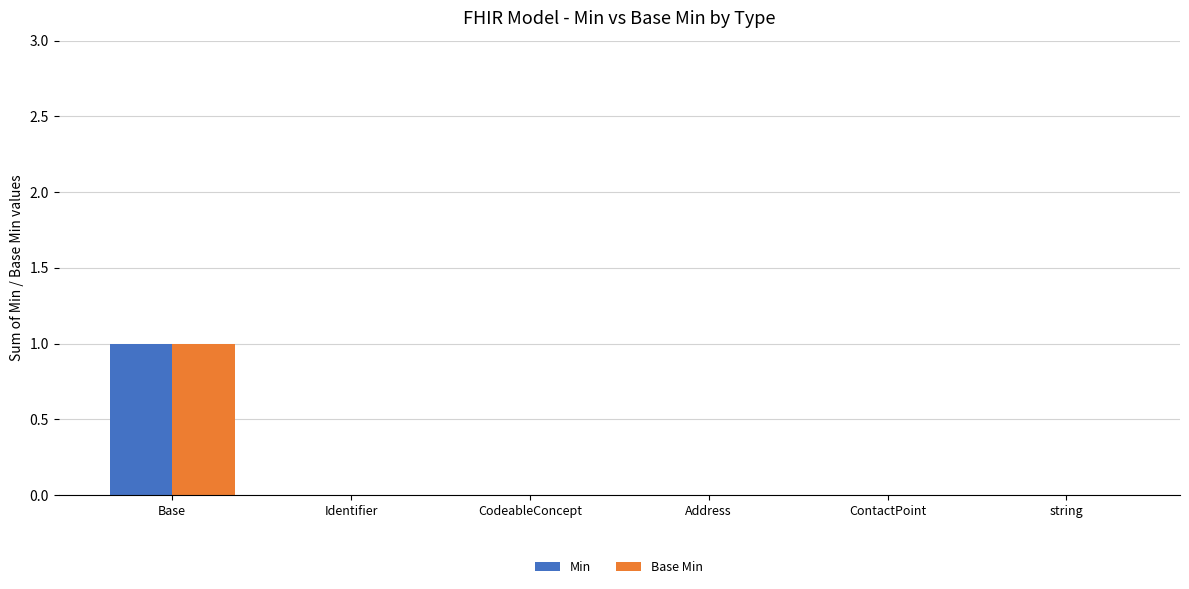

At which category is the sum across all series the highest?

Base